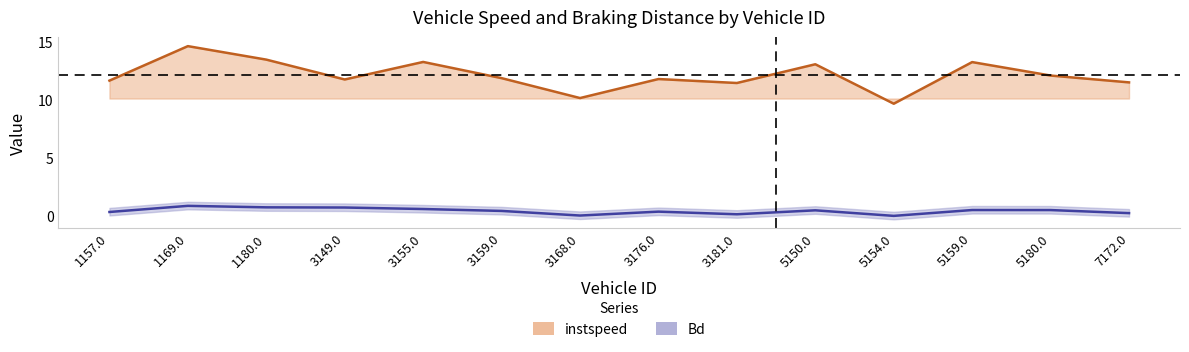

How many data points does each series have?

14